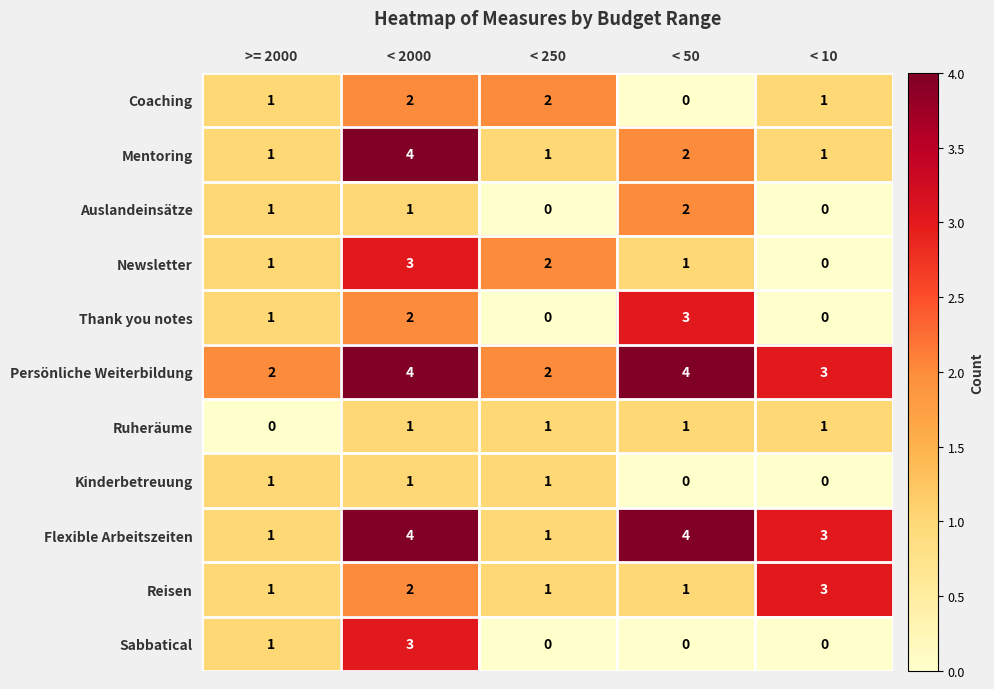

At which category is the sum across all series the highest?

< 2000